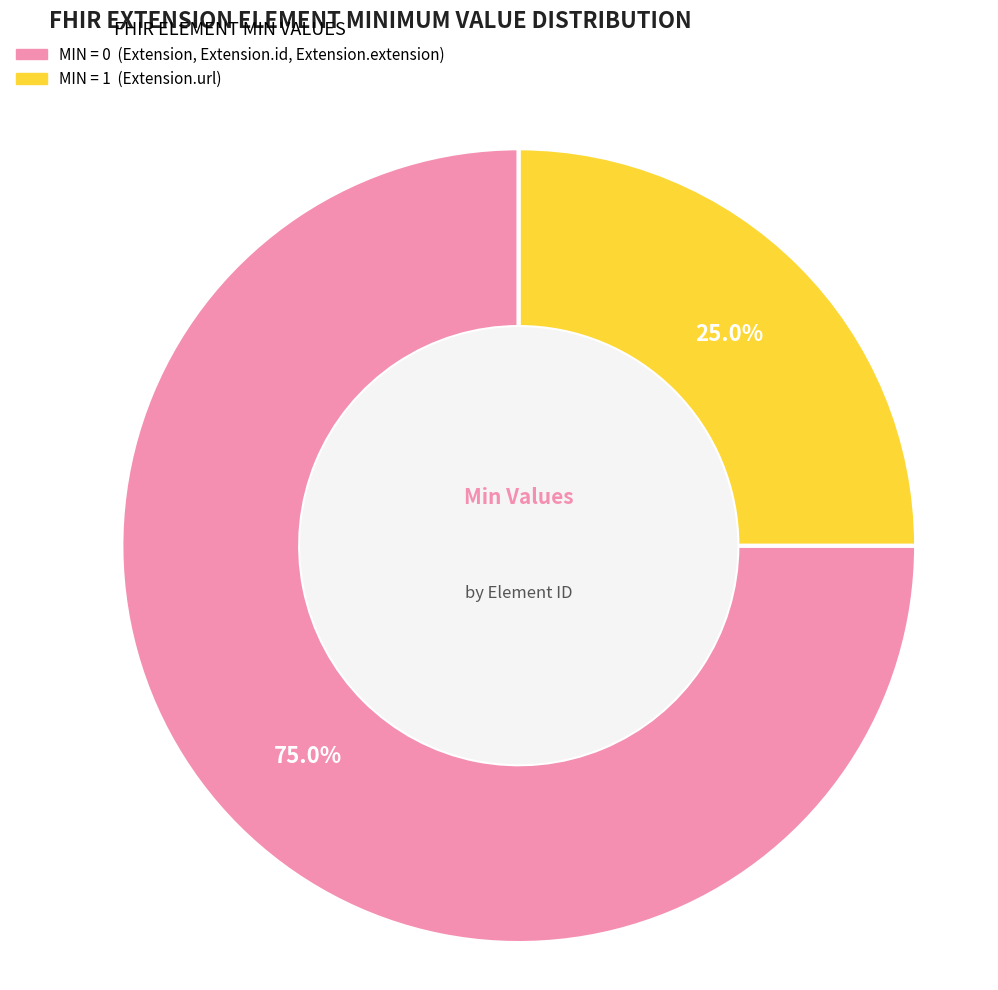

Does any single category account for the majority?

Yes